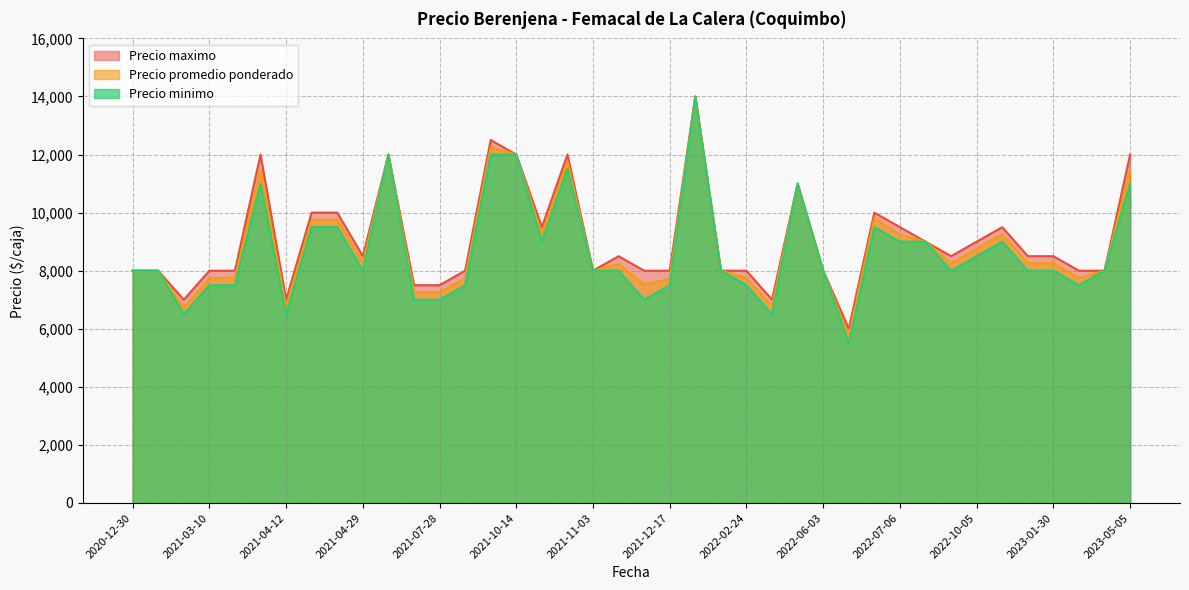

How many lines are shown in the chart?

3